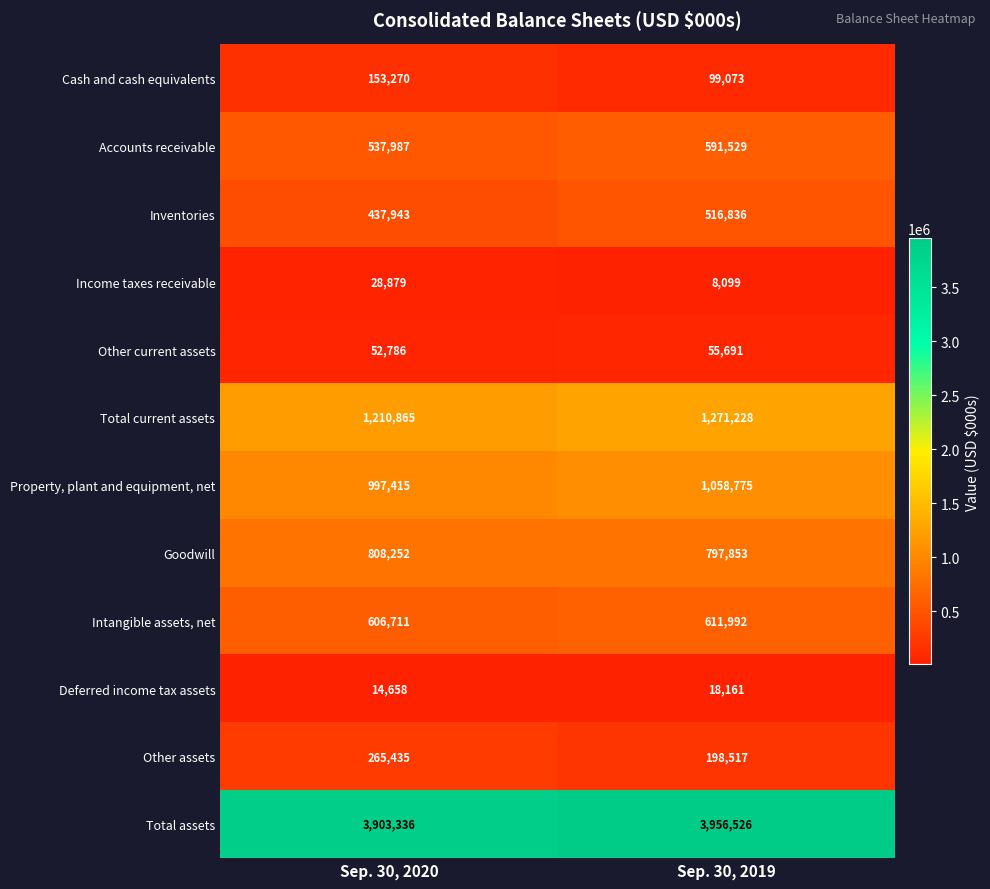

Read the Deferred income tax assets value at Sep. 30, 2019, to the nearest 10.

18160